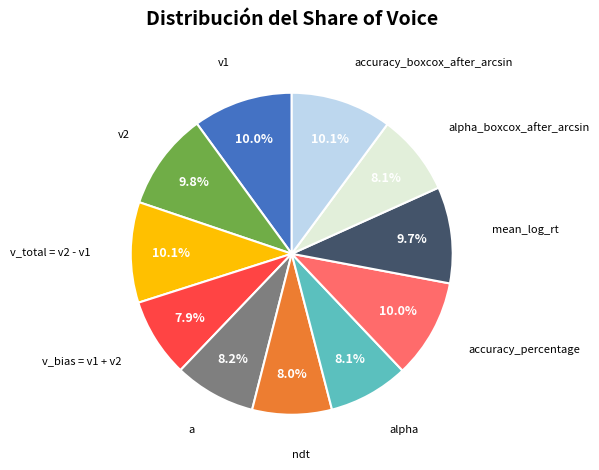

How many slices are in this pie chart?

11